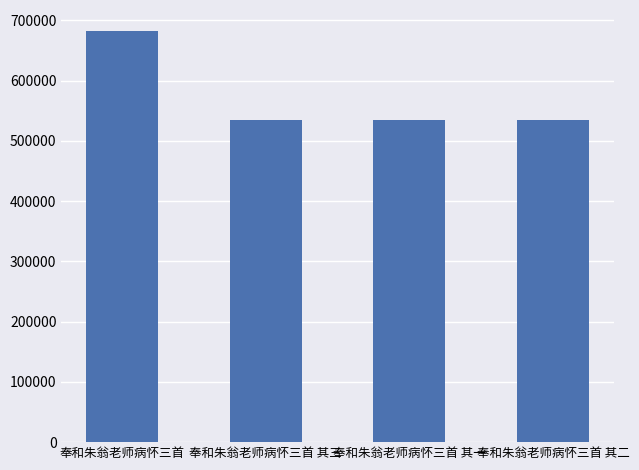

Count the number of categories in the chart.

4